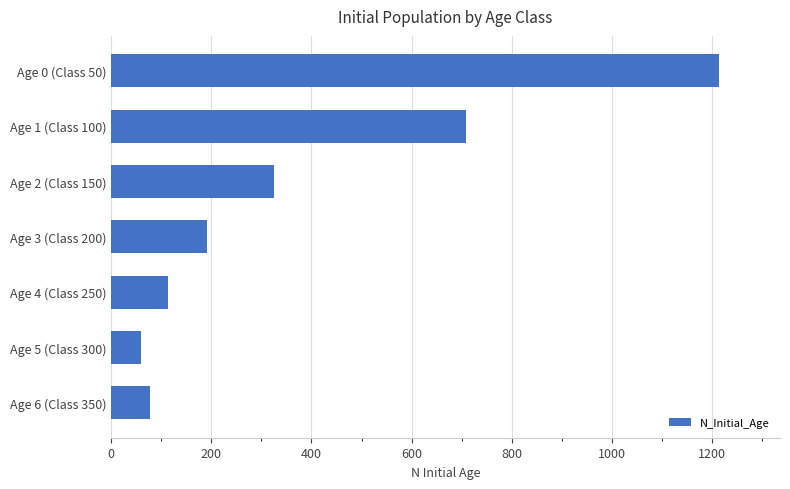

Rank the categories by value from lowest to highest.

Age 5 (Class 300), Age 6 (Class 350), Age 4 (Class 250), Age 3 (Class 200), Age 2 (Class 150), Age 1 (Class 100), Age 0 (Class 50)